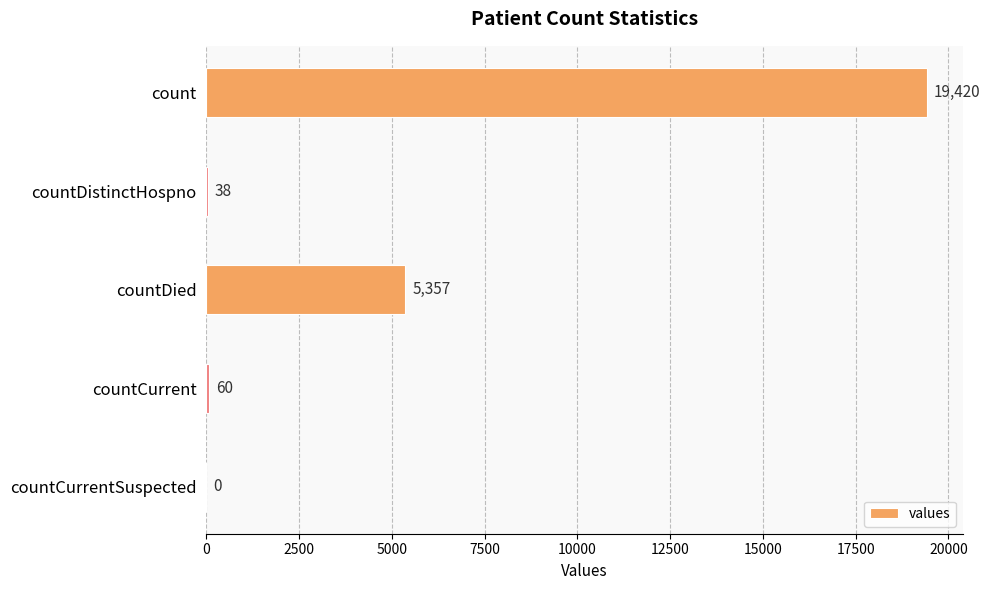

What is the change in value from count to countDistinctHospno?

-19382